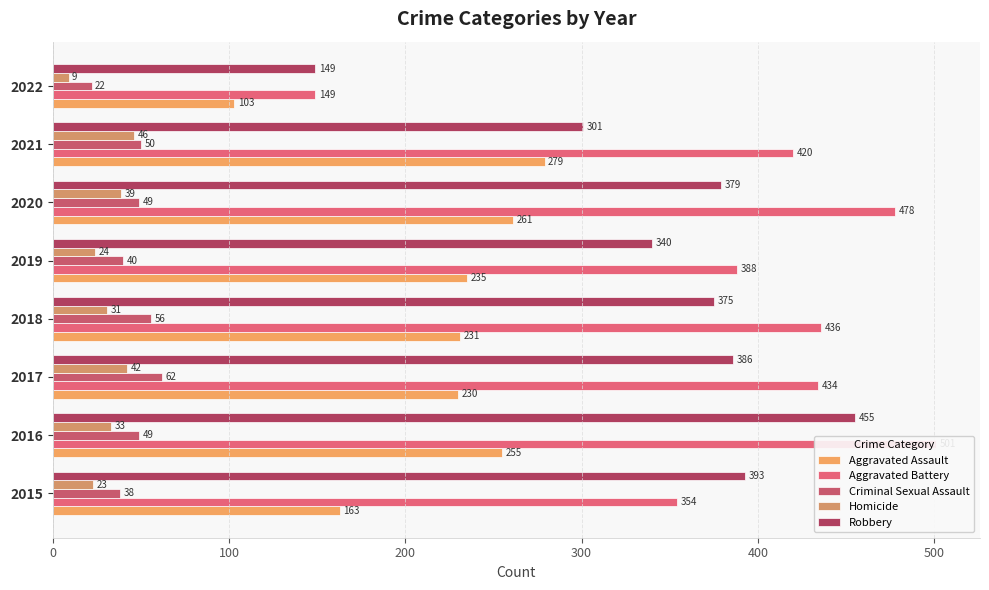

What is the difference between the maximum and minimum values in the Aggravated Assault series?

176